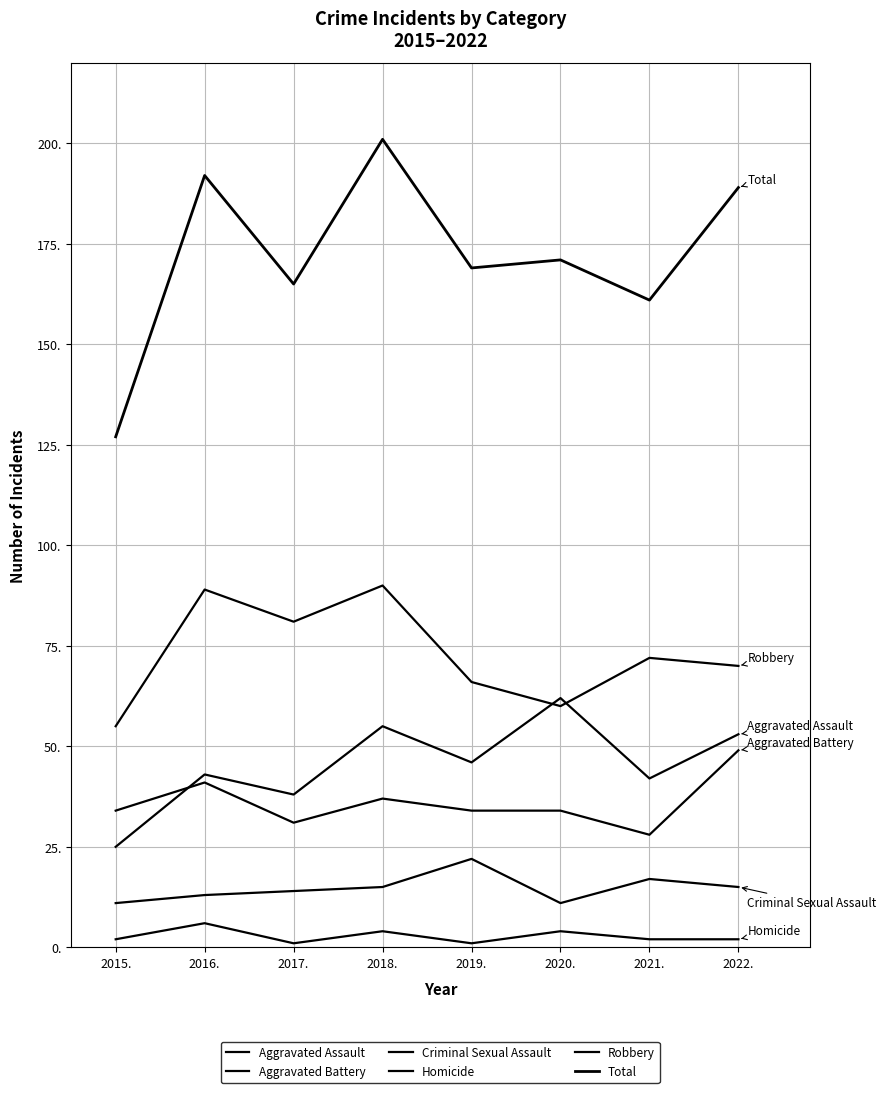

True or false: Total and Aggravated Battery intersect in this chart.

False